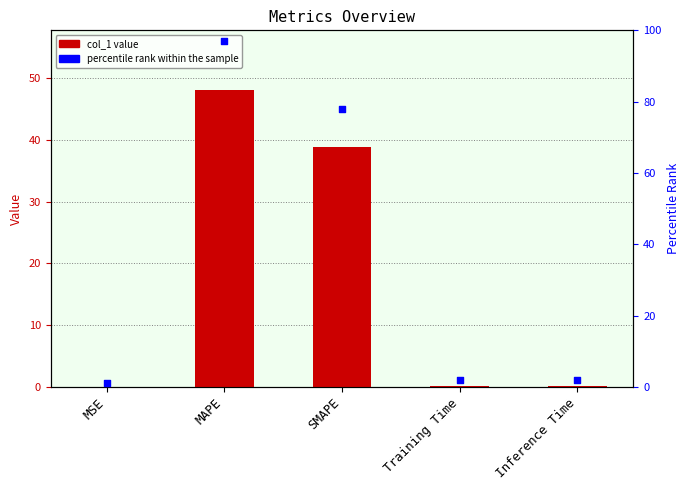

Is the value of col_1 at MSE greater than the value of percentile rank within the sample at Training Time?

No